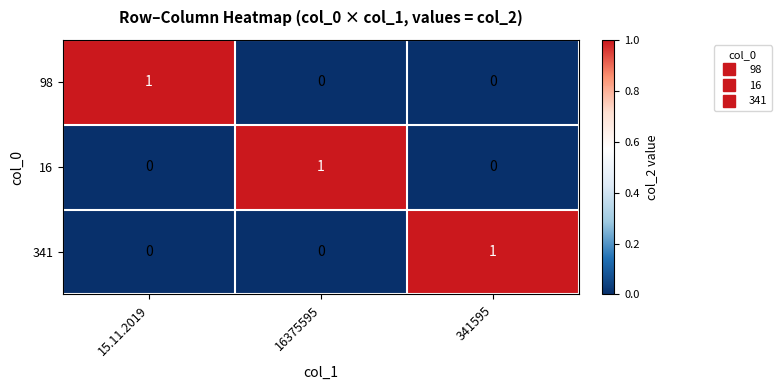

Is the value of 98 at 15.11.2019 greater than the value of 341 at 16375595?

Yes